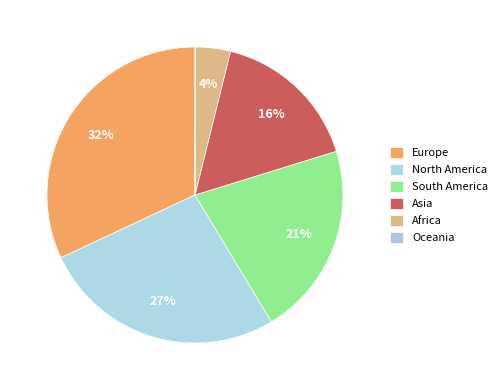

What percentage do South America and Africa together represent?

25.0%